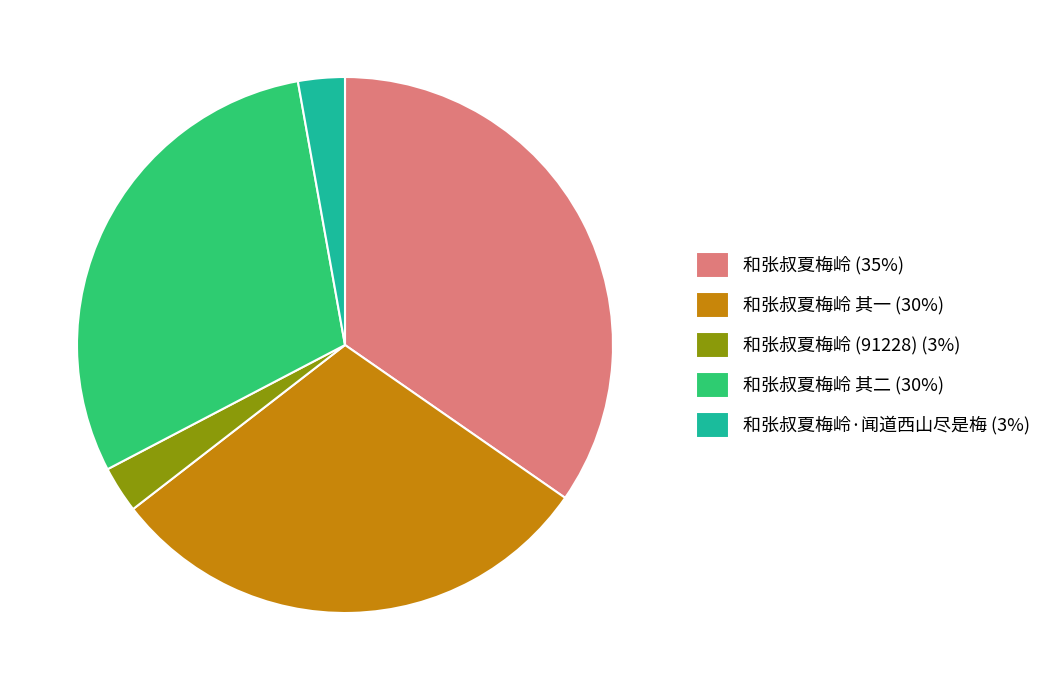

Between 和张叔夏梅岭 (35%) and 和张叔夏梅岭·闻道西山尽是梅 (3%), which is larger?

和张叔夏梅岭 (35%)